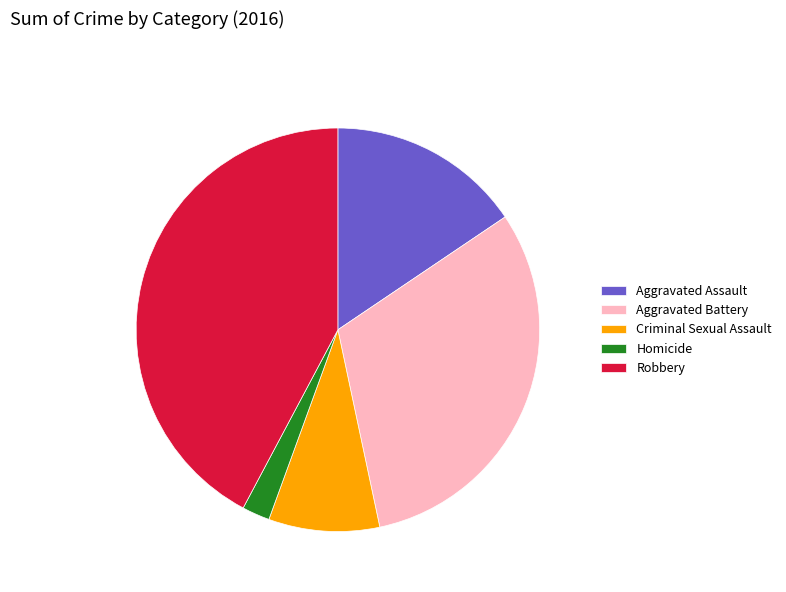

Does Homicide represent more than half of the total?

No